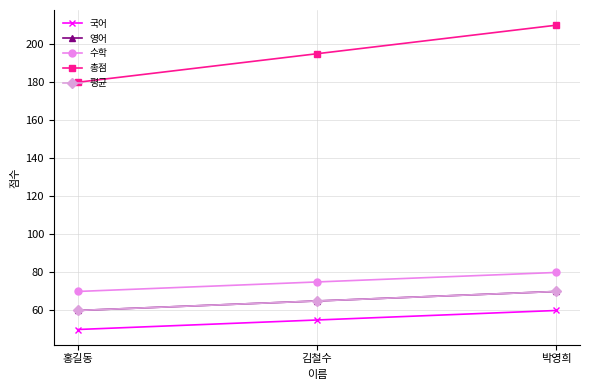

Rank the categories by 국어 value from lowest to highest.

홍길동, 김철수, 박영희